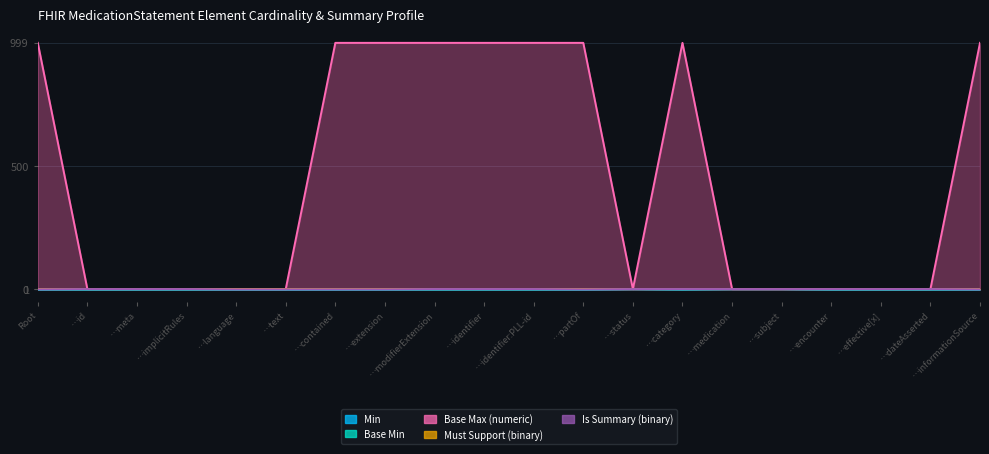

How many interior local valleys does the Is Summary (binary) series have?

1